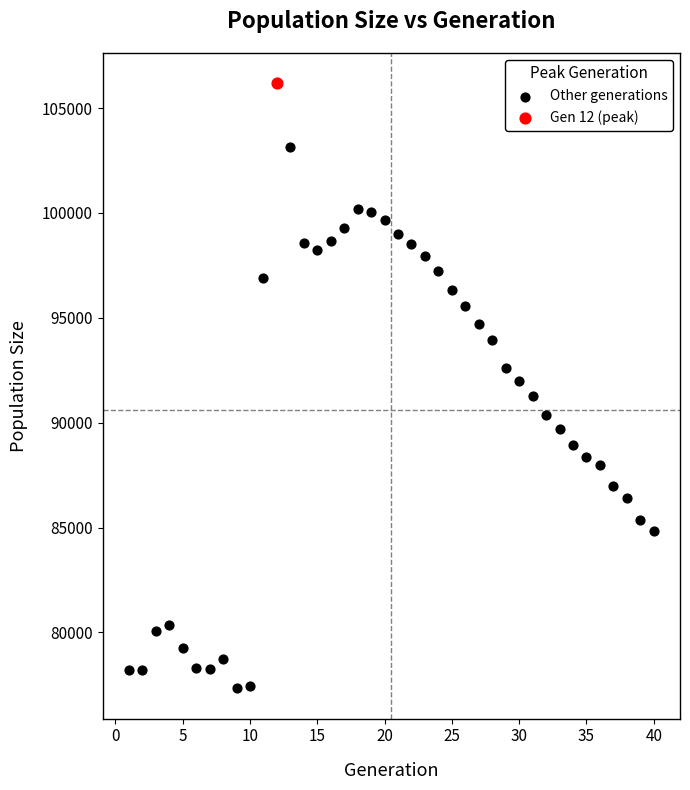

What are all the series names shown in the legend?

Other generations, Gen 12 (peak)